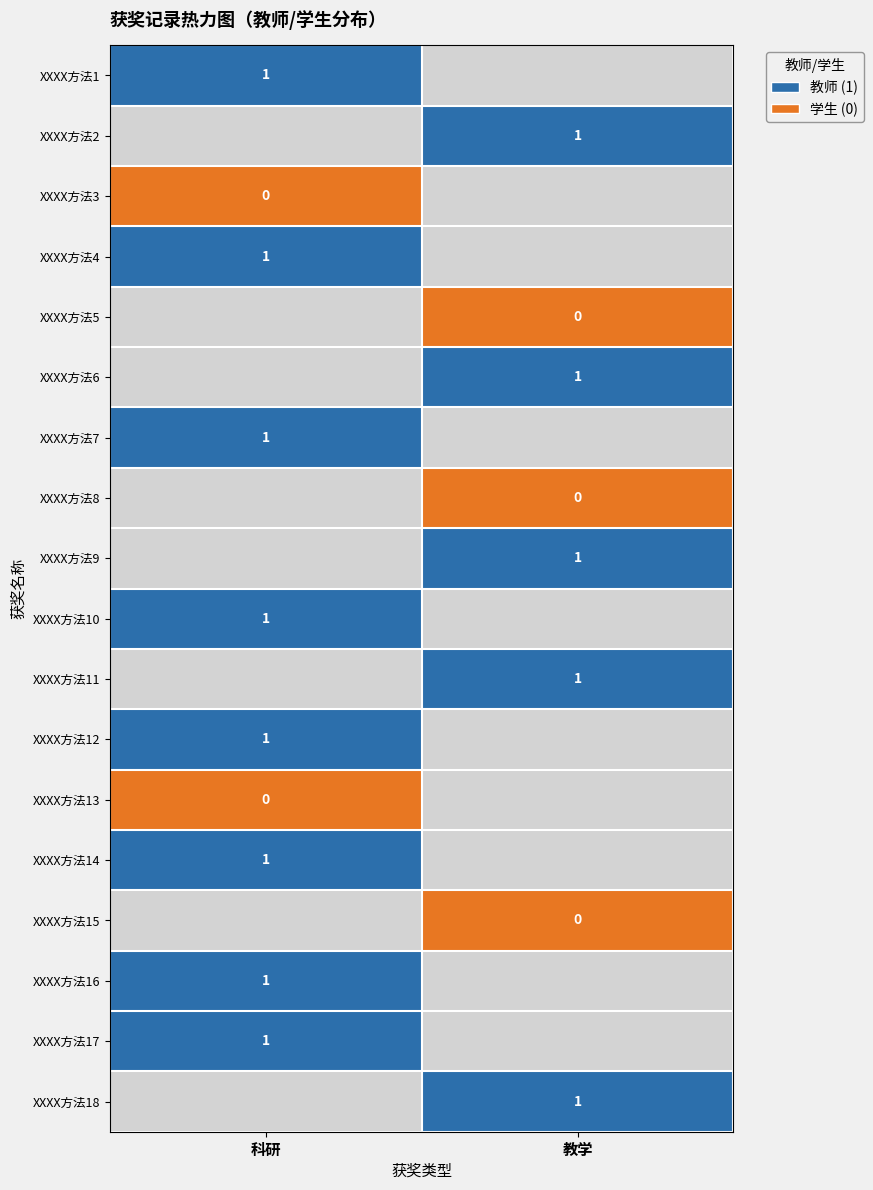

Between 科研 and 教学, which is larger?

教学